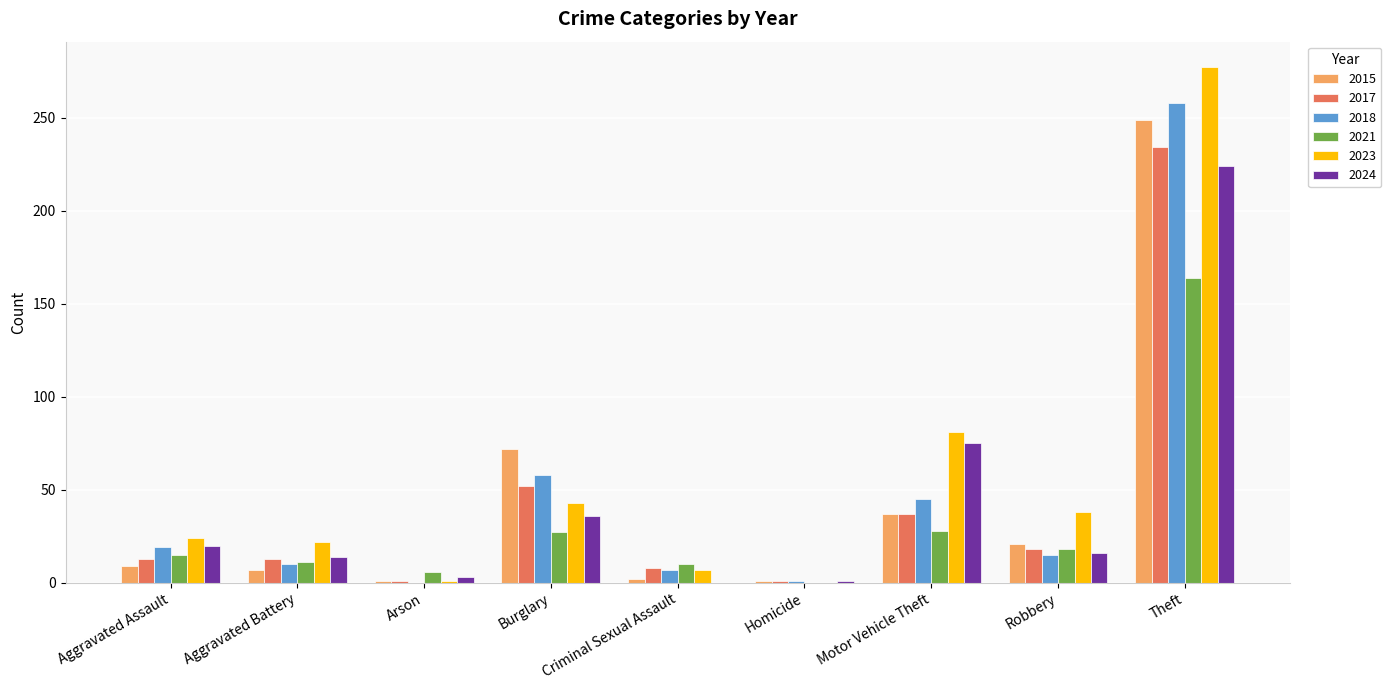

How many groups of bars are there?

9